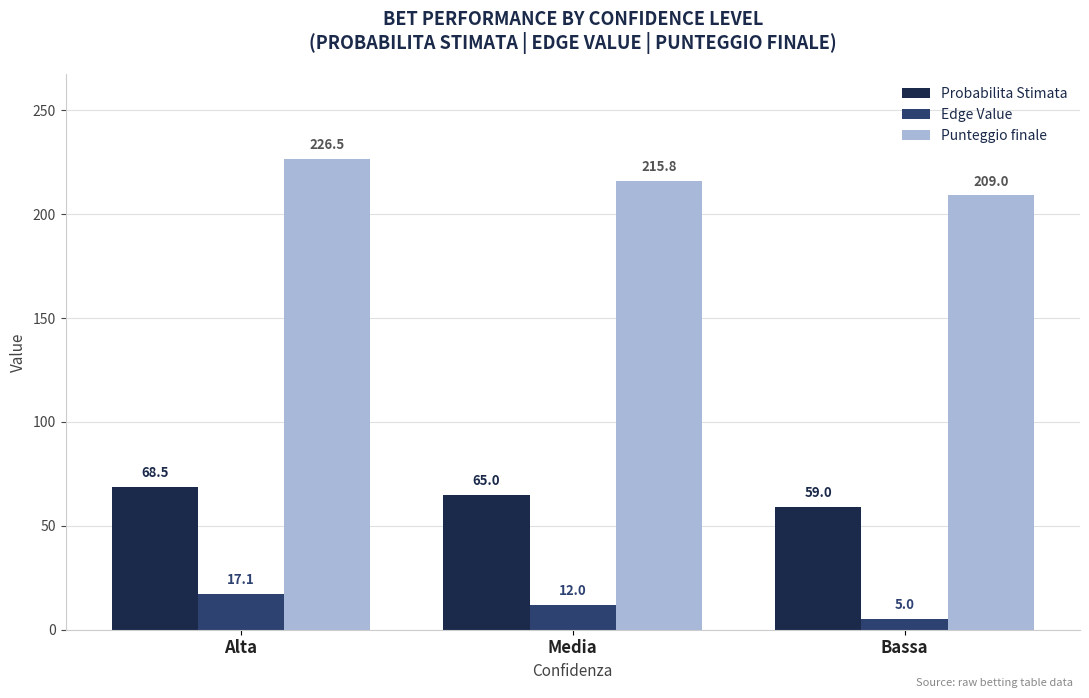

What is the maximum value for Probabilita Stimata?

68.5